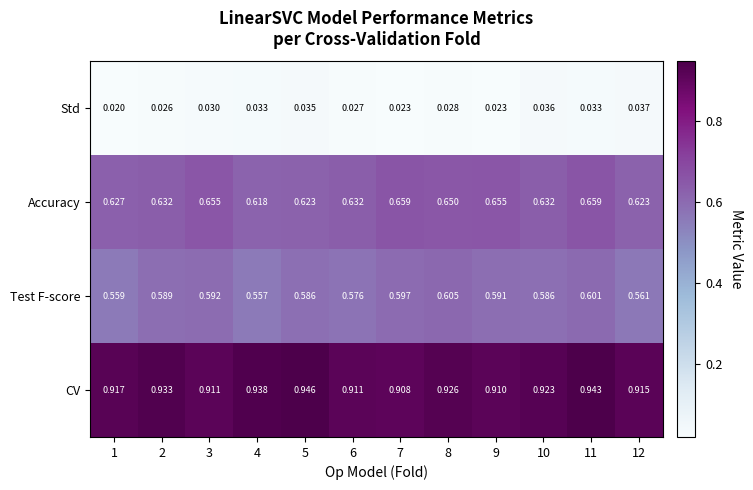

Which series has the largest total across all categories?

CV